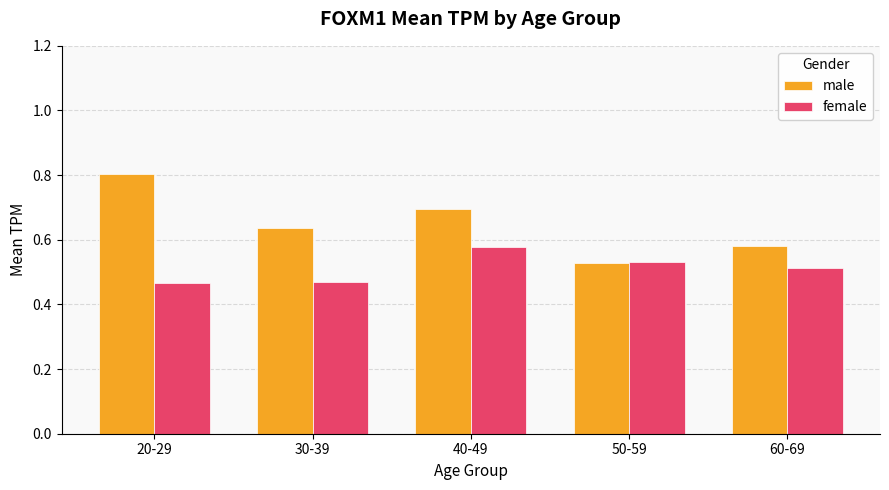

What is the value of the male bar at the 3rd from the left?

0.7